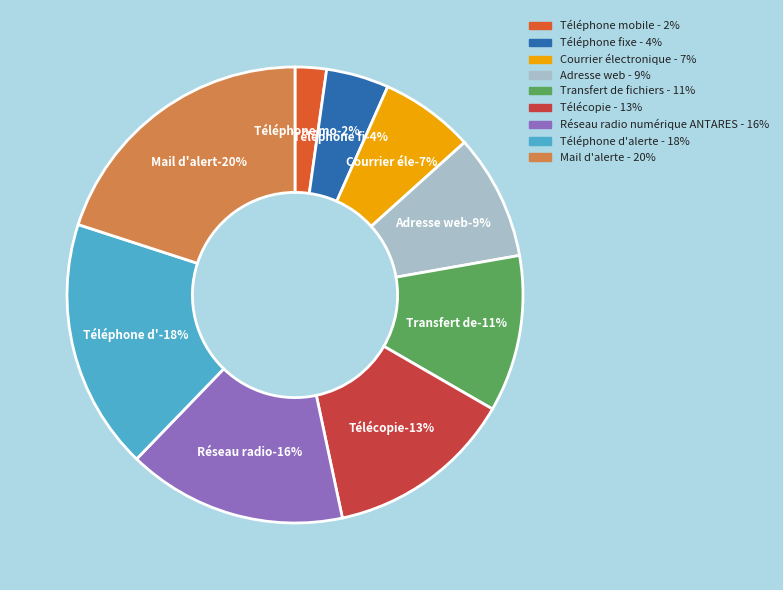

The Adresse web slice represents 9% of the pie. True or false?

True